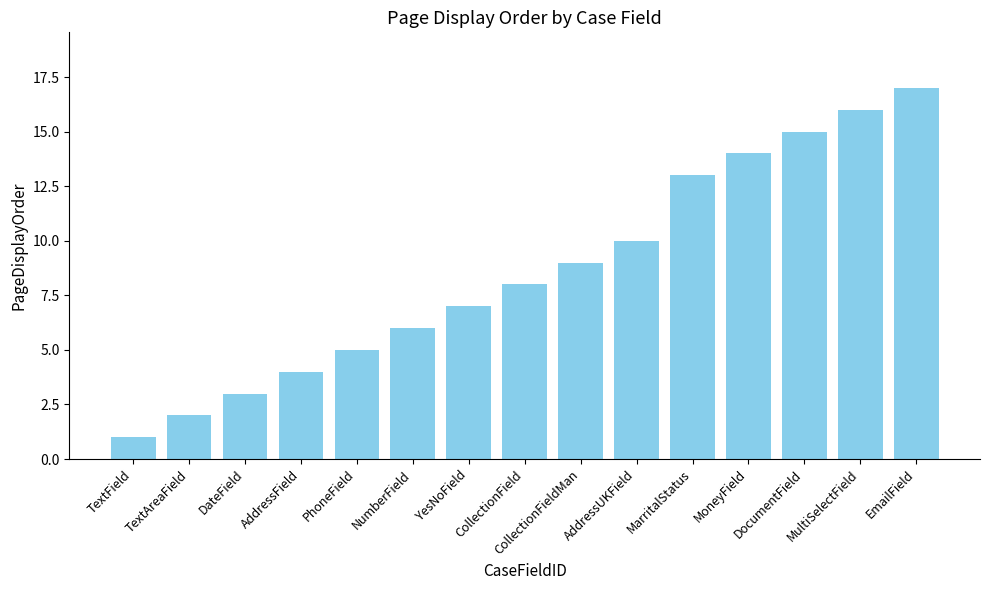

What is the average value?

9